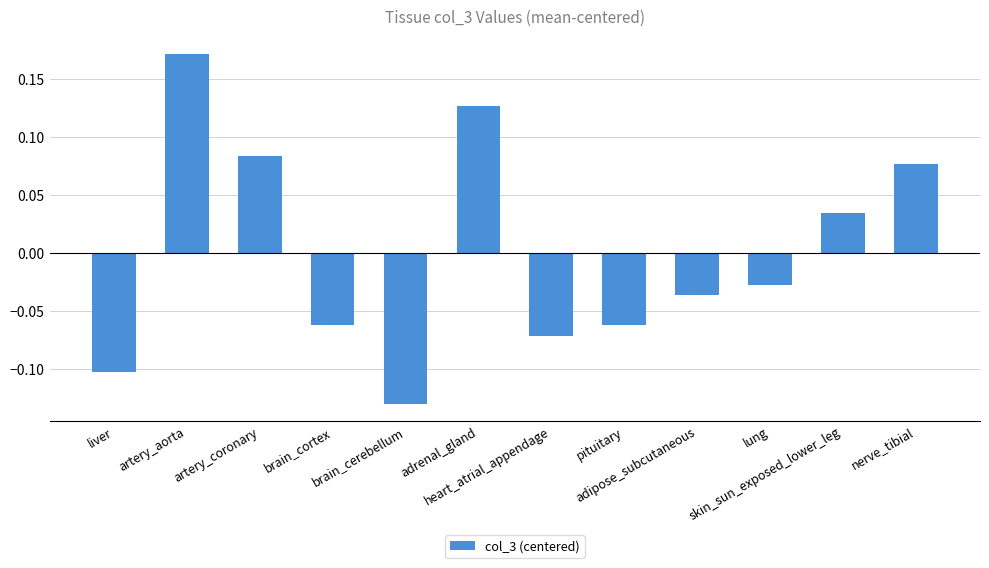

What is the difference between the second highest and minimum values?

0.3